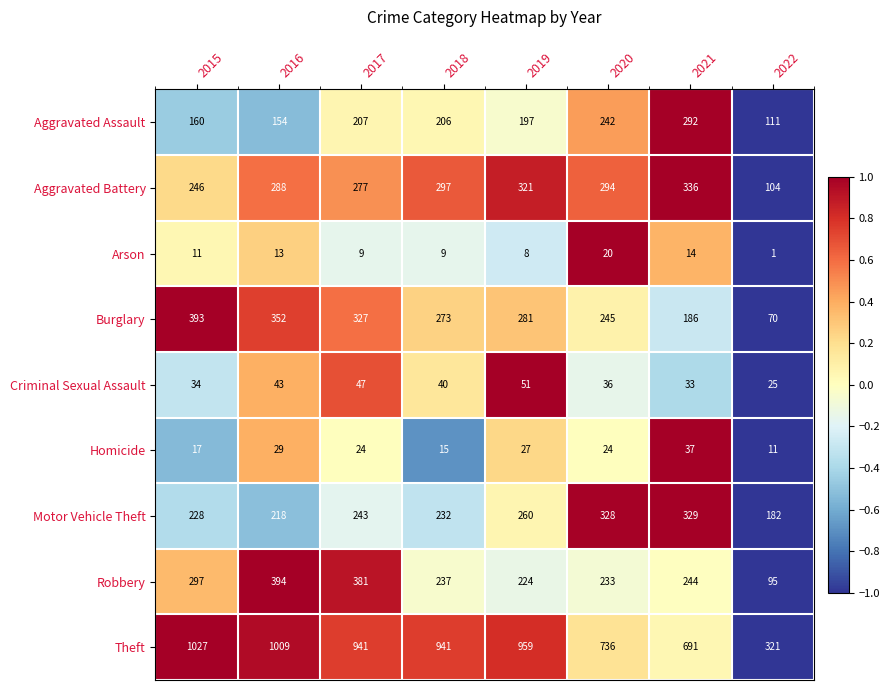

The value of Aggravated Battery at 2016 is 86. True or false?

False